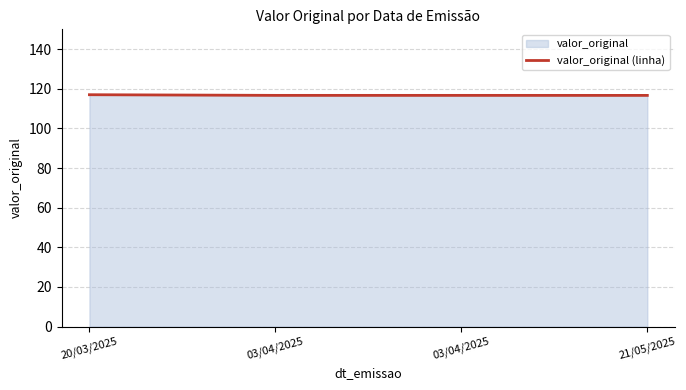

Rank the categories by value from lowest to highest.

21/05/2025, 03/04/2025, 03/04/2025, 20/03/2025